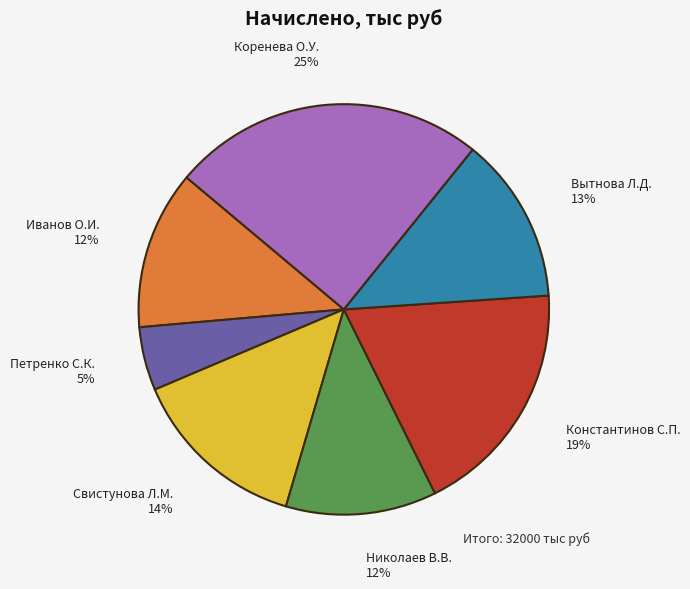

Which category has the biggest portion of the pie?

Коренева О.У.